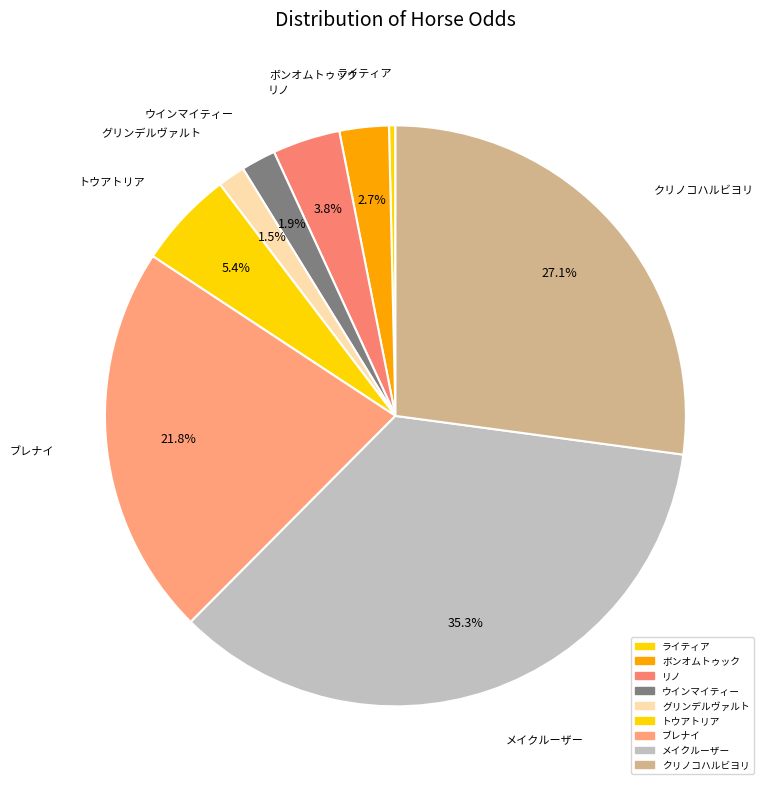

Is it true that トウアトリア is 11% of the pie?

False